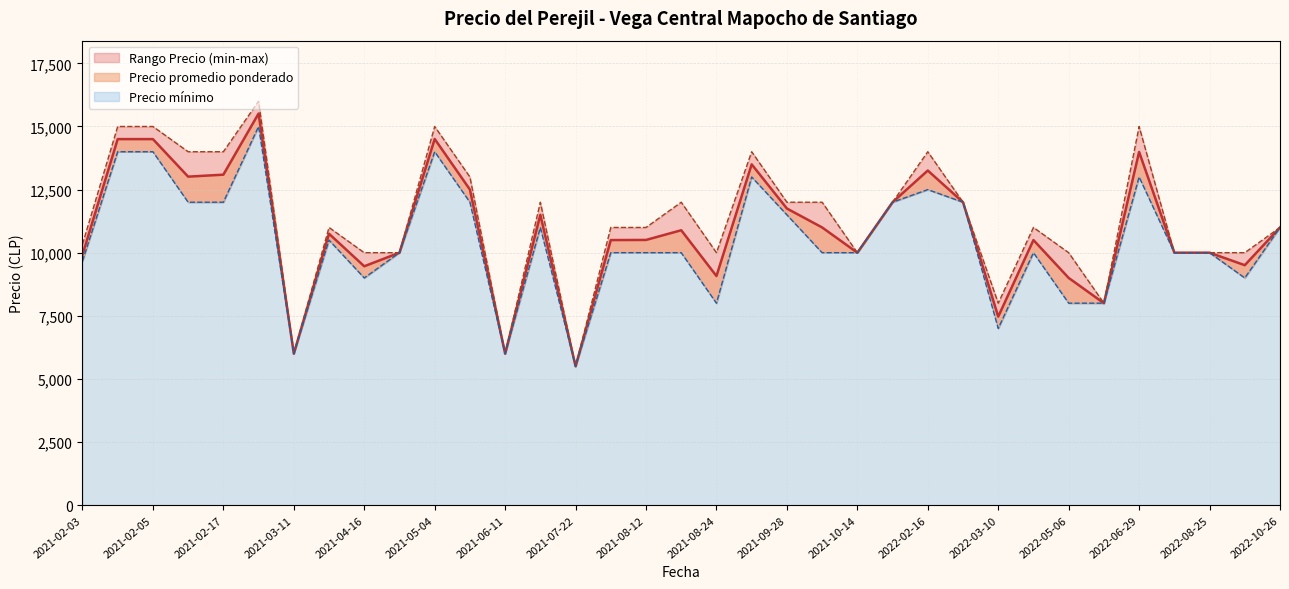

In Precio maximo, how many points are higher than both neighbors (excluding endpoints)?

12